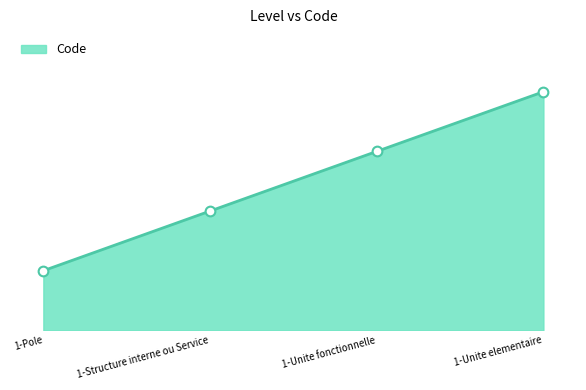

True or false: the data has more than 2 interior local peaks.

False